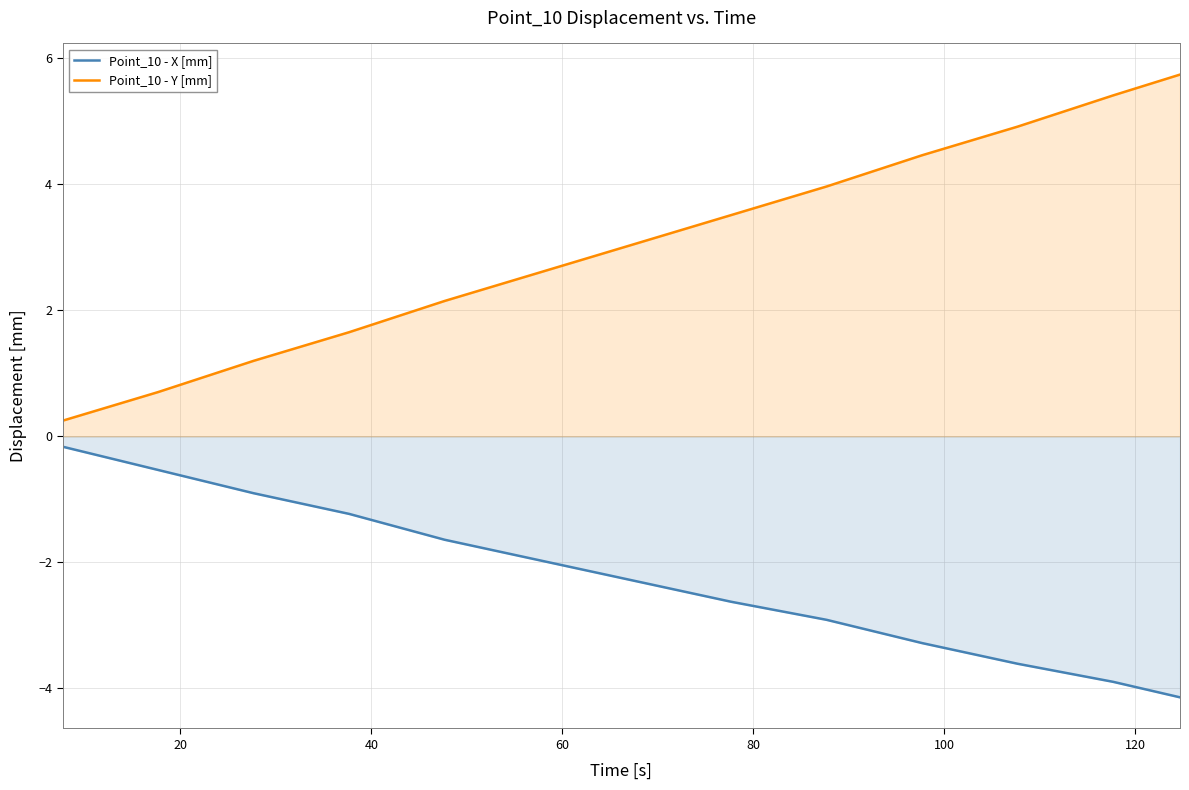

Which series has the largest range (max minus min)?

Point_10 - Y [mm]